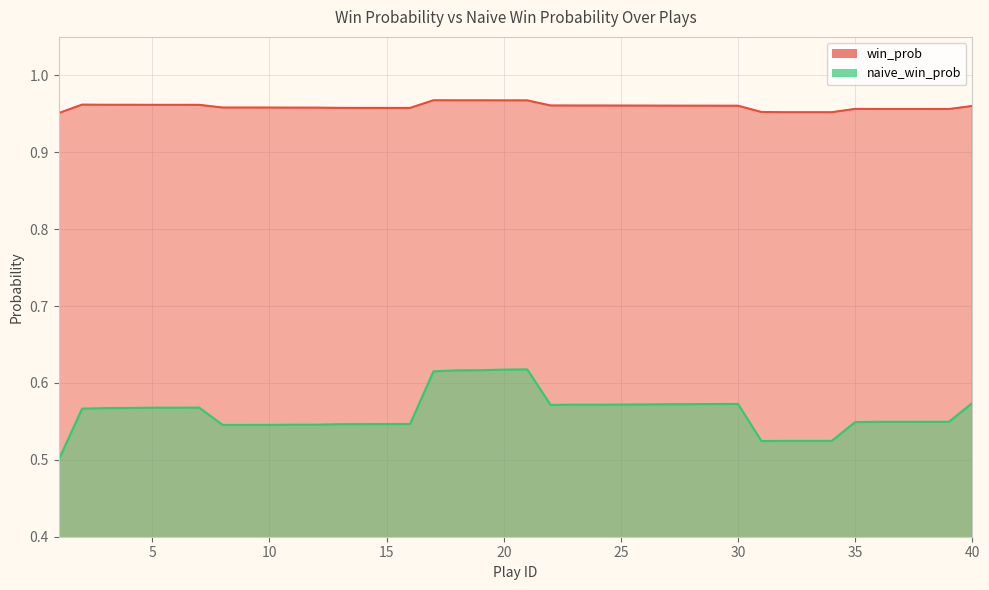

Reading left to right, what are all the values shown in this chart?

win_prob: 1=1.0	2=1.0	3=1.0	4=1.0	5=1.0	6=1.0	7=1.0	8=1.0	9=1.0	10=1.0	11=1.0	12=1.0	13=1.0	14=1.0	15=1.0	16=1.0	17=1.0	18=1.0	19=1.0	20=1.0	21=1.0	22=1.0	23=1.0	24=1.0	25=1.0	26=1.0	27=1.0	28=1.0	29=1.0	30=1.0	31=1.0	32=1.0	33=1.0	34=1.0	35=1.0	36=1.0	37=1.0	38=1.0	39=1.0	40=1.0
naive_win_prob: 1=0.5	2=0.6	3=0.6	4=0.6	5=0.6	6=0.6	7=0.6	8=0.5	9=0.5	10=0.5	11=0.5	12=0.5	13=0.5	14=0.5	15=0.5	16=0.5	17=0.6	18=0.6	19=0.6	20=0.6	21=0.6	22=0.6	23=0.6	24=0.6	25=0.6	26=0.6	27=0.6	28=0.6	29=0.6	30=0.6	31=0.5	32=0.5	33=0.5	34=0.5	35=0.5	36=0.5	37=0.5	38=0.5	39=0.5	40=0.6